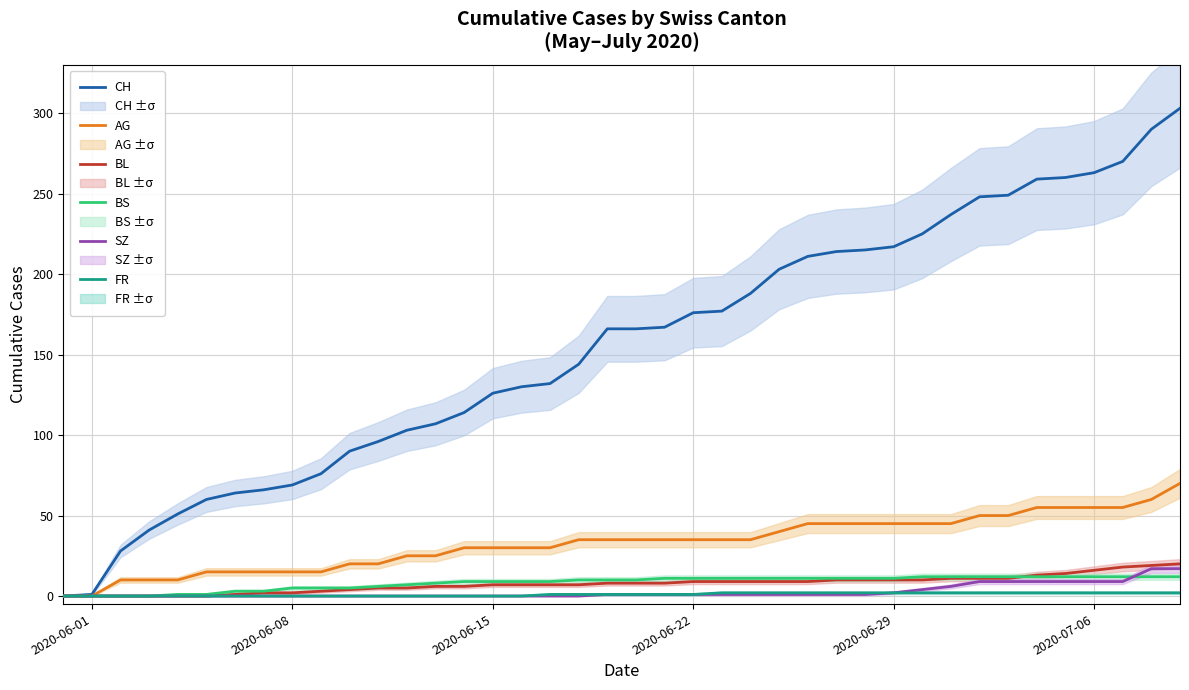

At how many categories does at least one series exceed 198?

15